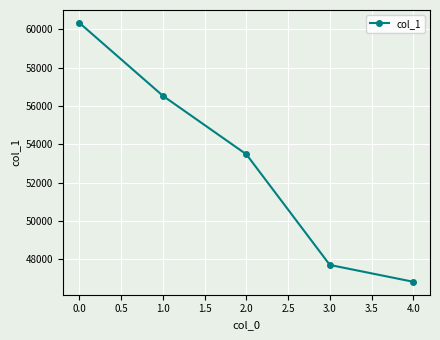

How many values are below 53480?

2